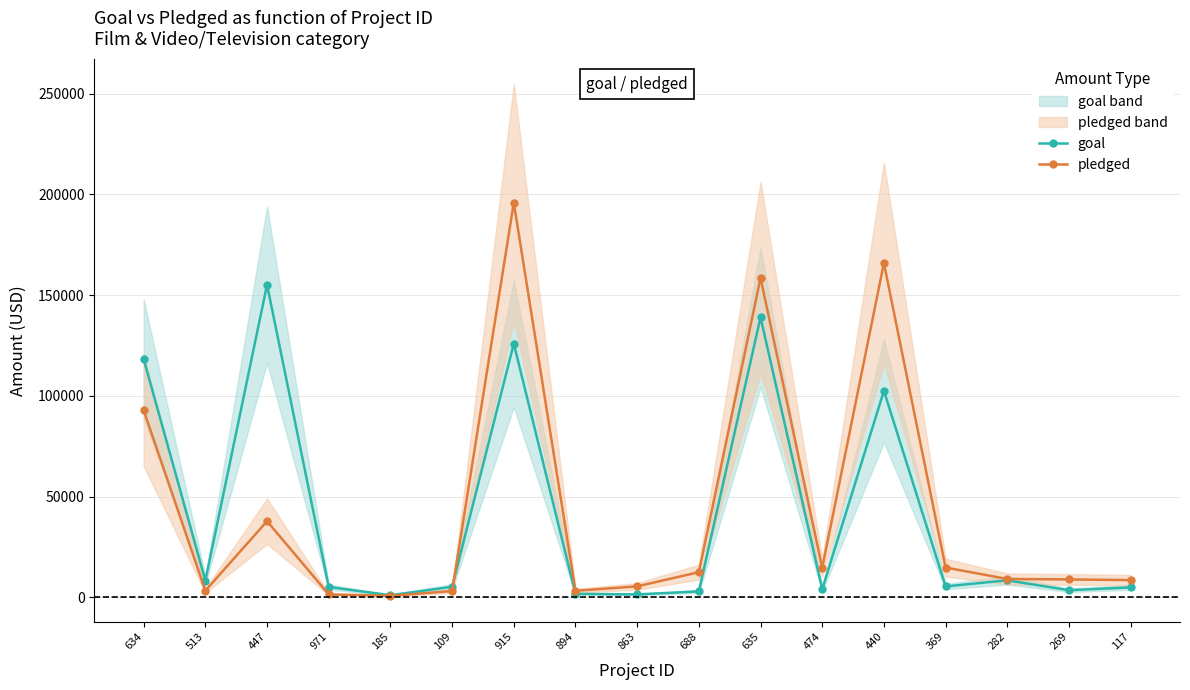

What position from the left is 369?

14